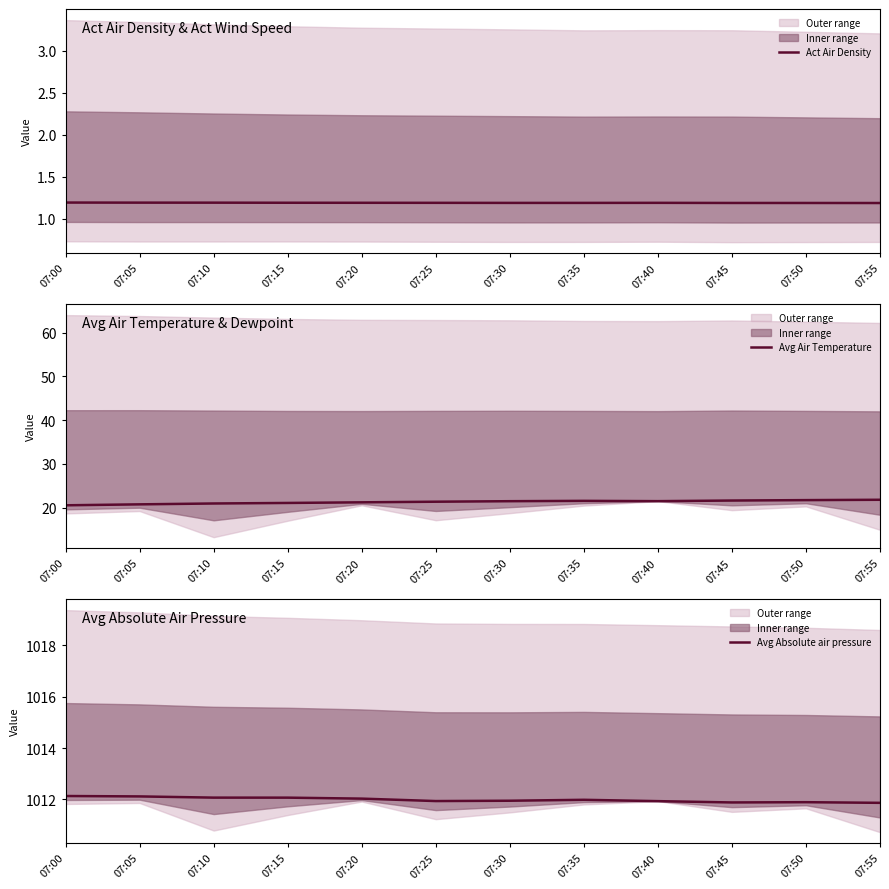

Is it true that Avg Absolute air pressure equals 1012.0 at 07:35?

True